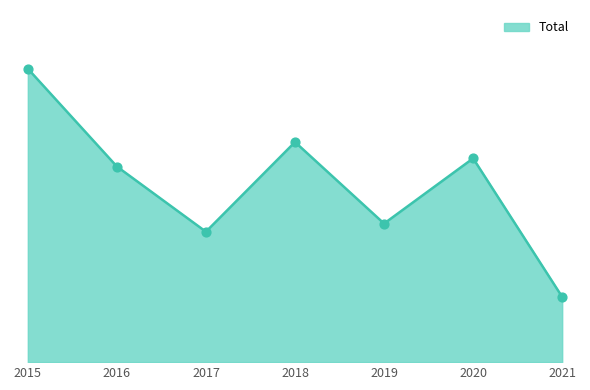

Does the chart have visible grid lines?

No